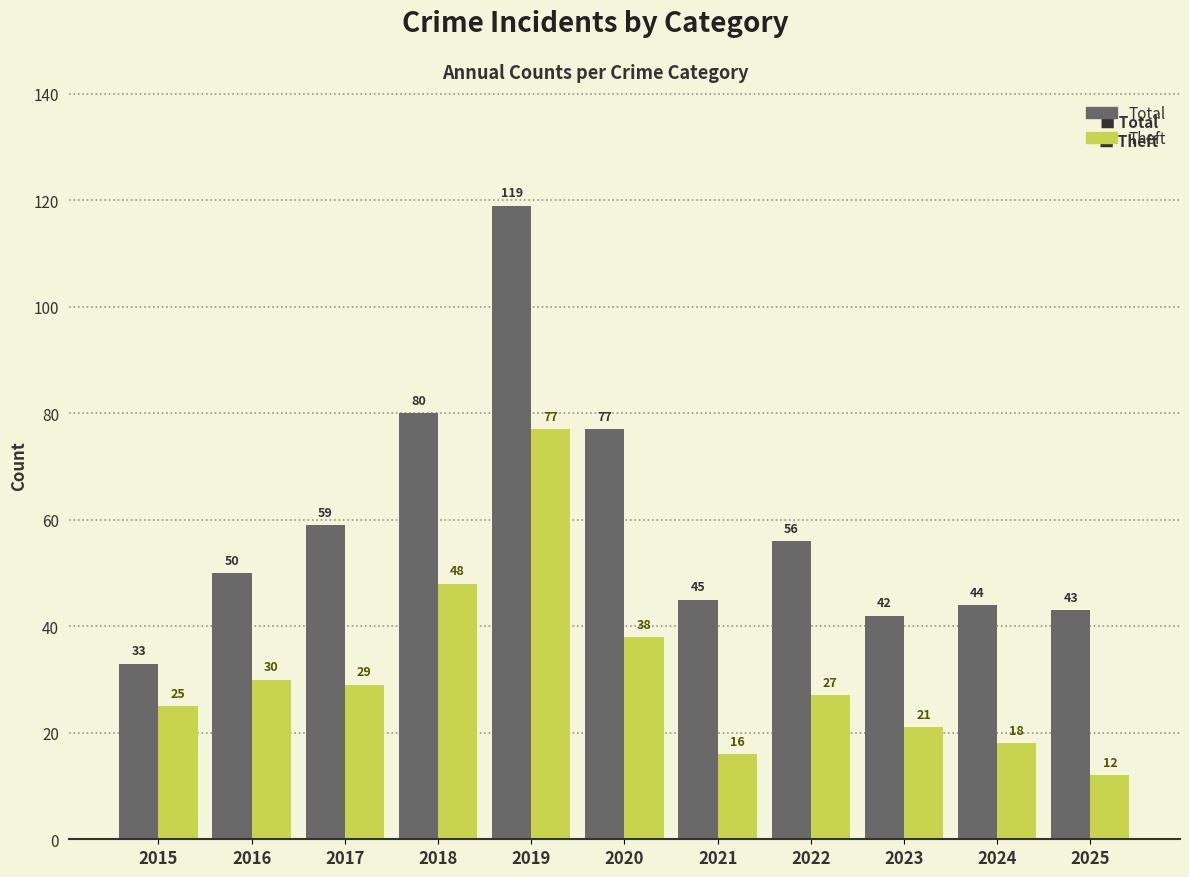

Reading right to left, list all the values displayed in this chart.

Total: 2025=43	2024=44	2023=42	2022=56	2021=45	2020=77	2019=119	2018=80	2017=59	2016=50	2015=33
Theft: 2025=12	2024=18	2023=21	2022=27	2021=16	2020=38	2019=77	2018=48	2017=29	2016=30	2015=25